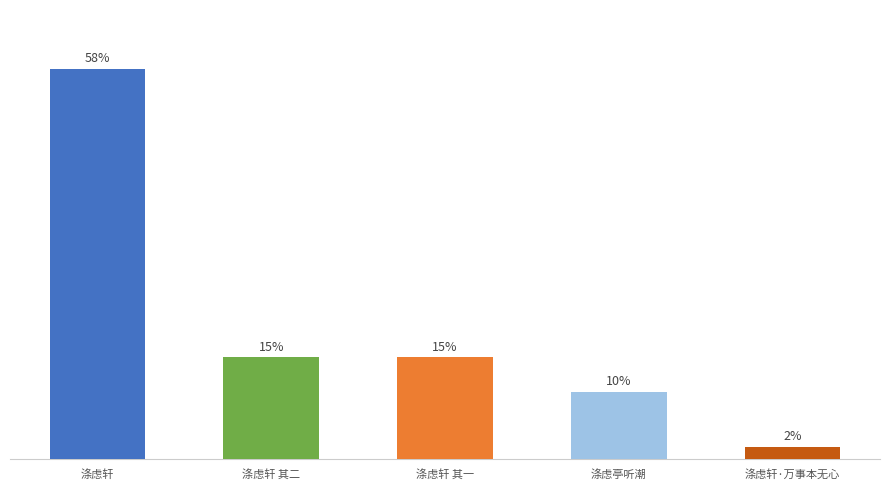

Which label corresponds to the smallest value in the chart?

涤虑轩·万事本无心